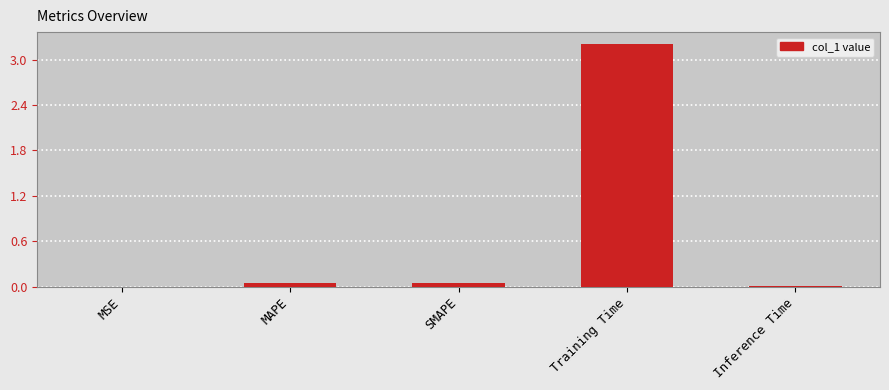

Read the value at Training Time.

3.2